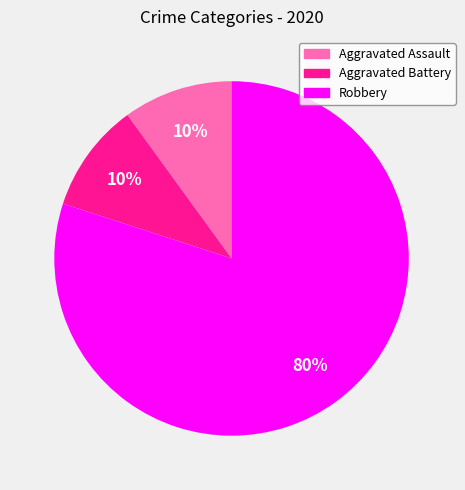

How many slices are in this pie chart?

3